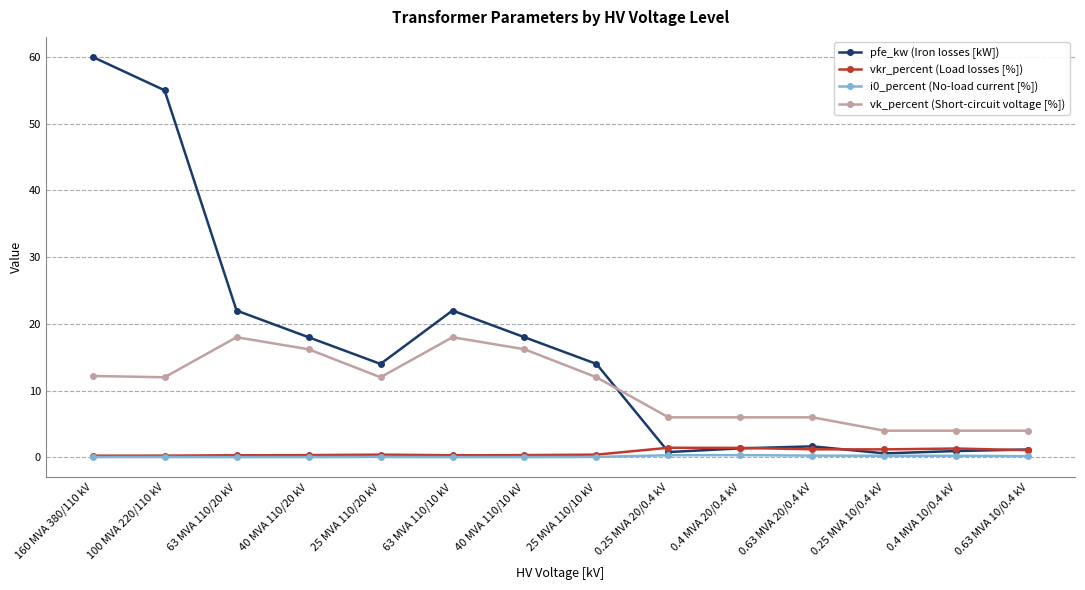

Which series changed the most between 0.63 MVA 20/0.4 kV and 0.4 MVA 10/0.4 kV?

vk_percent (Short-circuit voltage [%])